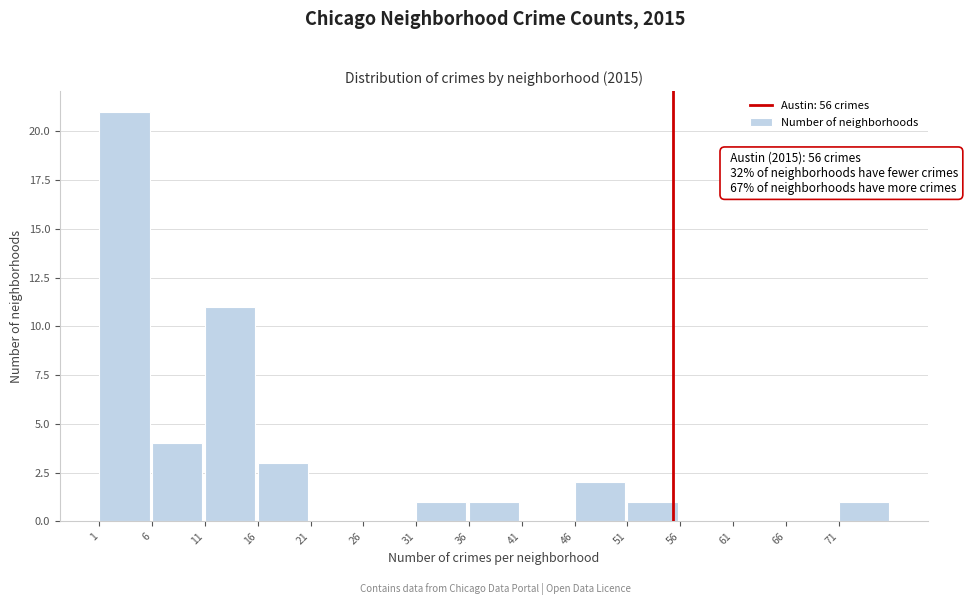

Reading left to right, what are all the values shown in this chart?

1=21	6=4	11=11	16=3	21=0	26=0	31=1	36=1	41=0	46=2	51=1	56=0	61=0	66=0	71=1